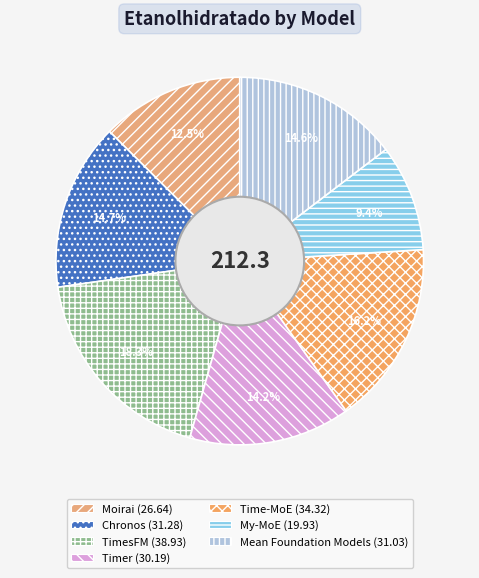

What is the largest slice in the pie chart?

TimesFM